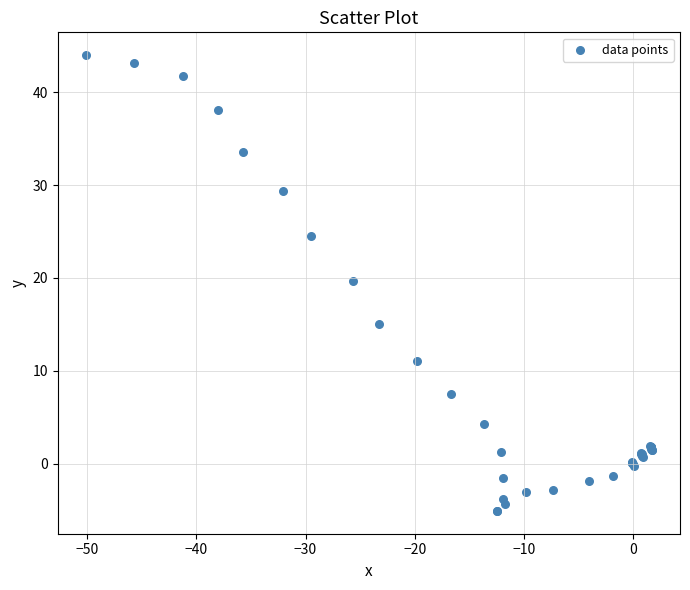

What Y value in the scatter plot is closest to 19?

19.7